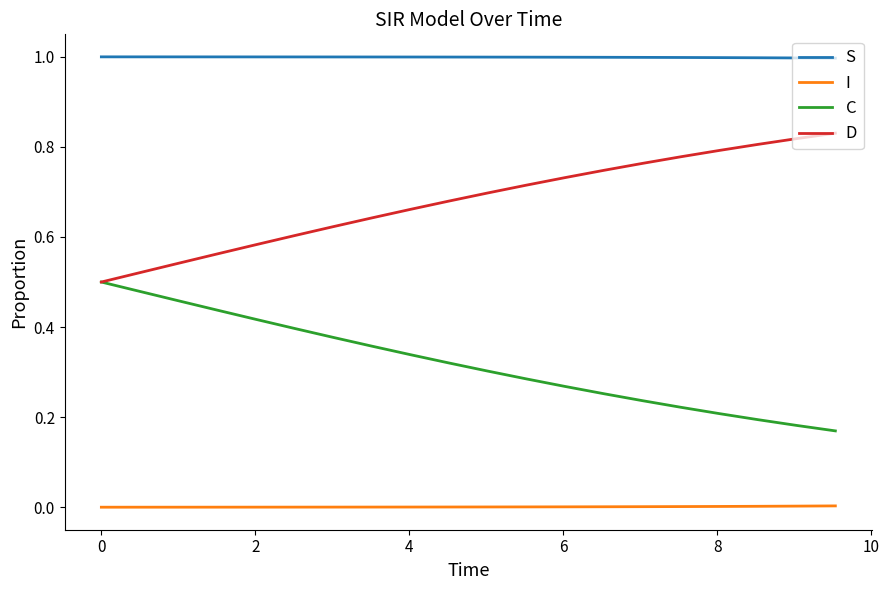

True or false: I and S cross at least once.

False